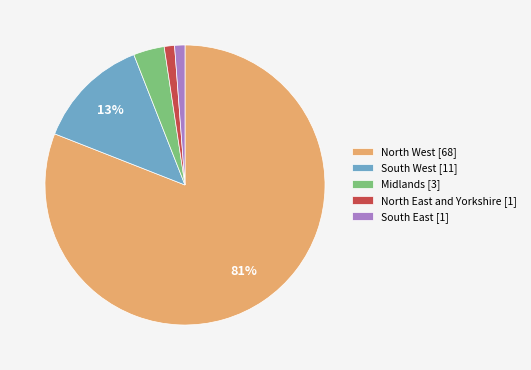

To the nearest percent, what is the average slice percentage?

20%